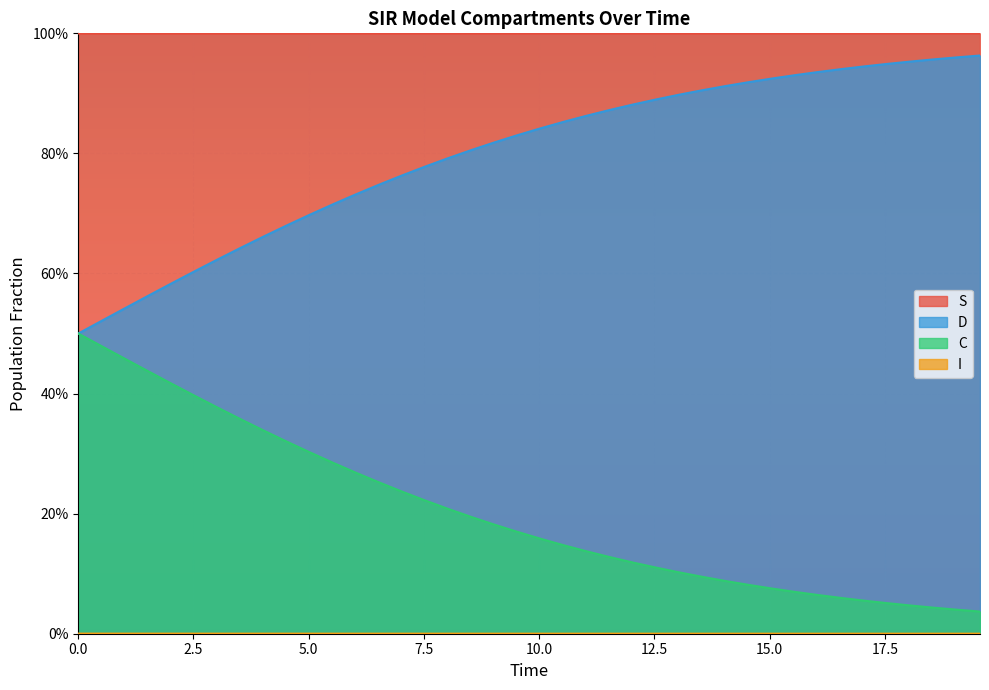

The I series shows 0.0 at 19.565217391304348. True or false?

False